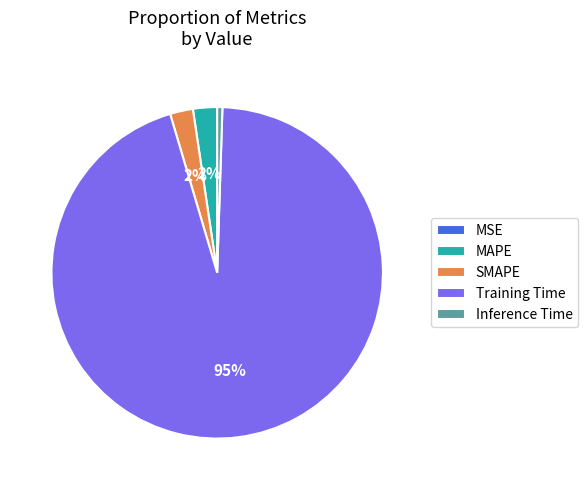

To the nearest percent, what is the combined percentage of Training Time and MAPE?

97%